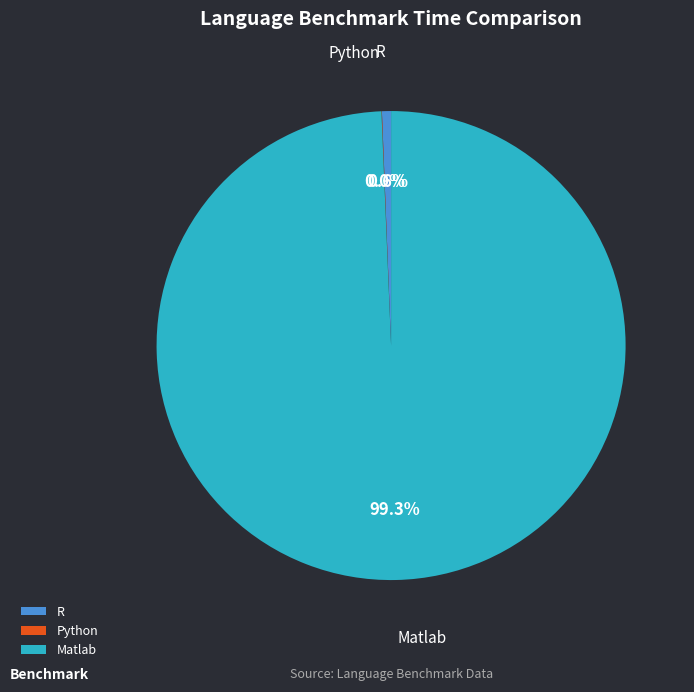

Which slice is the largest?

Matlab